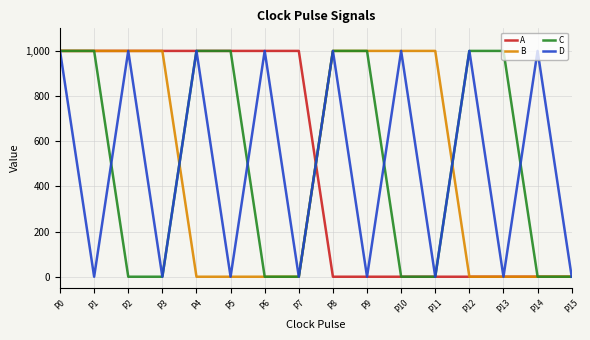

Which series changed the most between P12 and P14?

C